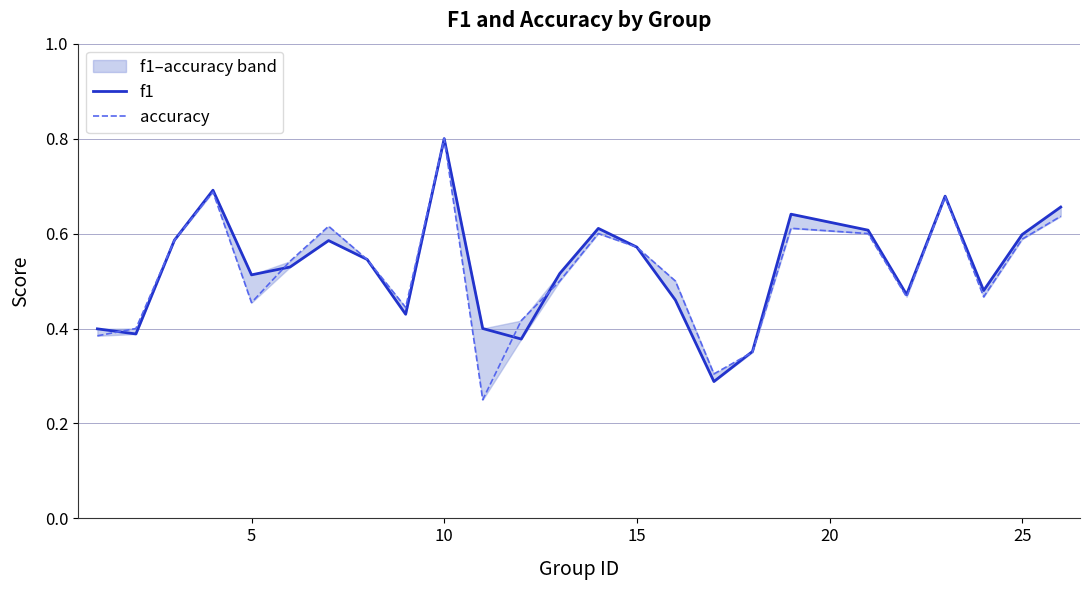

List the series in order of their overall mean, lowest first.

accuracy, f1